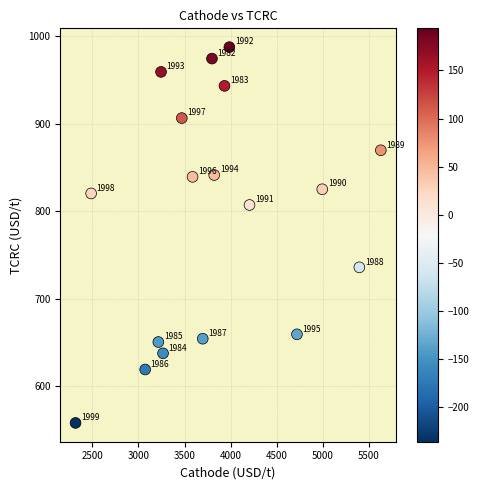

What is the range of X values (max minus min)?

3309.9